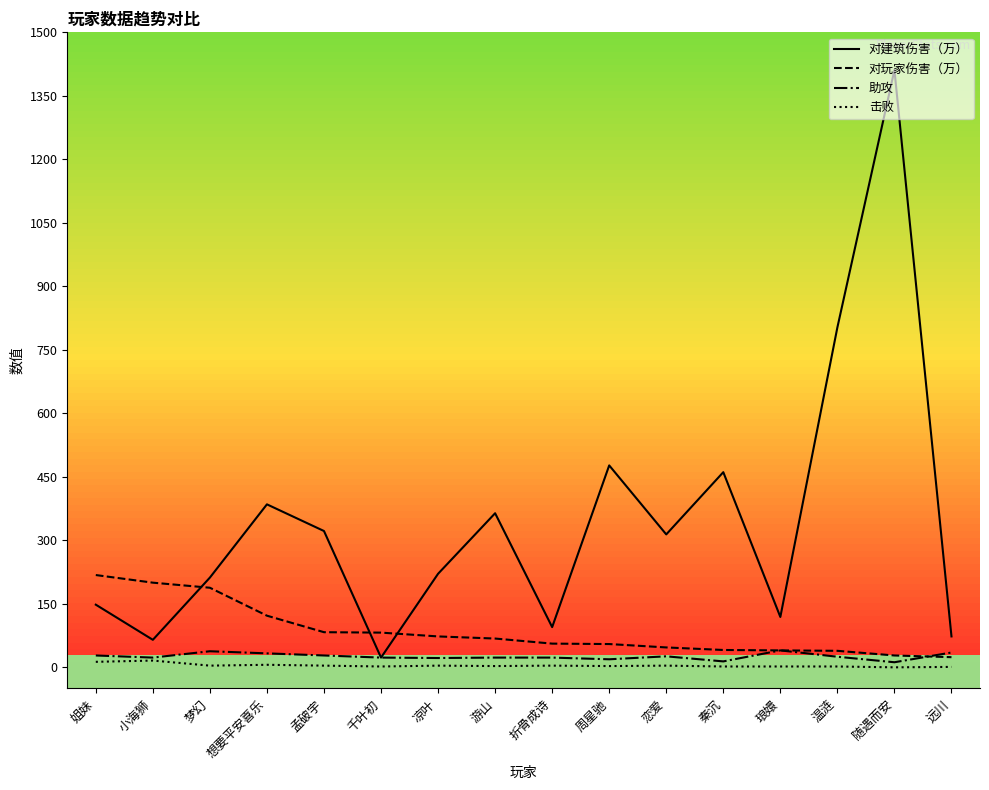

What is the label of the 13th point from the left?

琅嬛